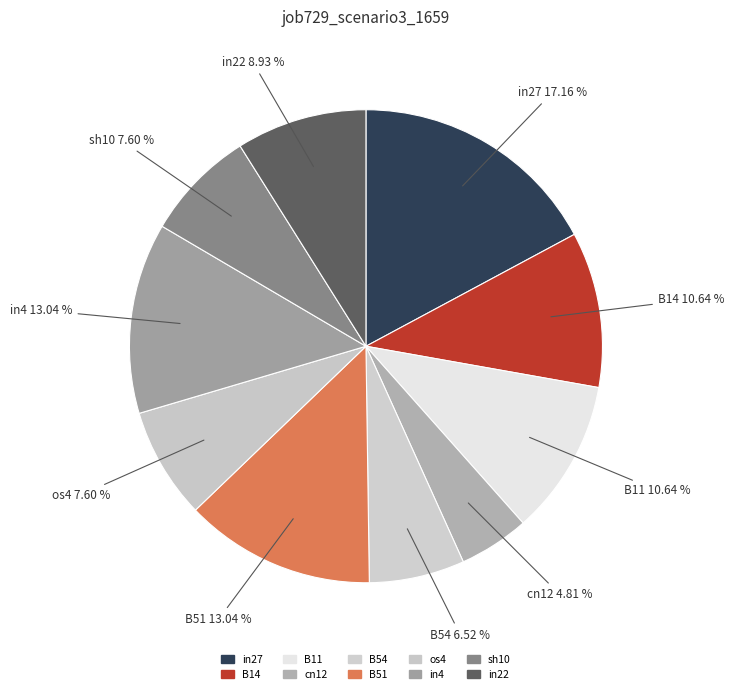

To the nearest percent, what portion does B51 represent?

13%